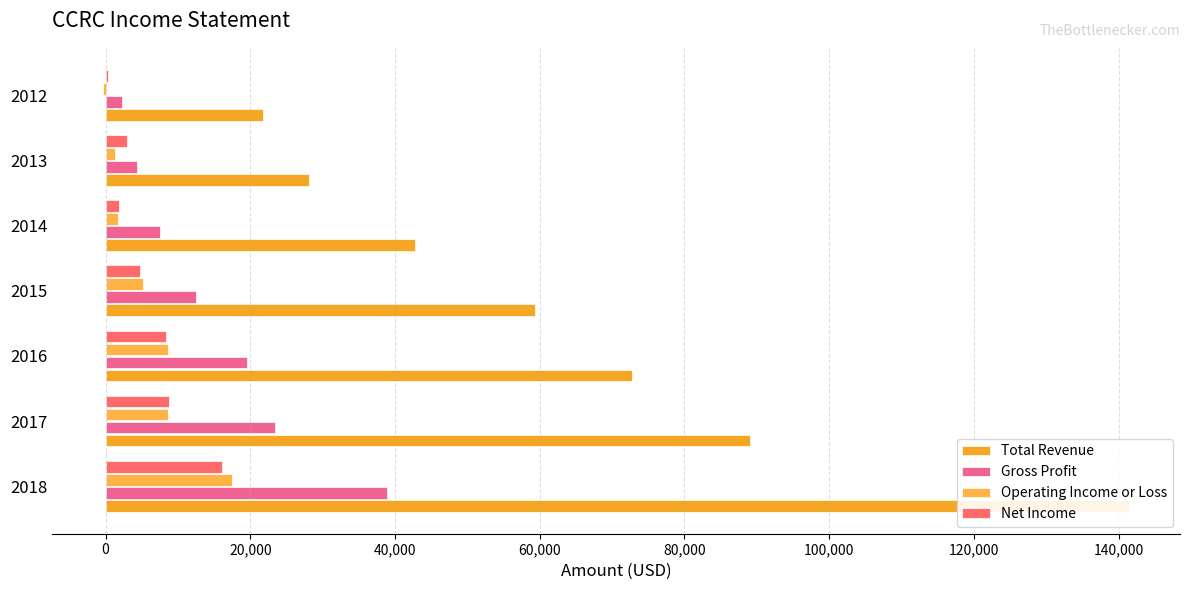

Are the bars grouped side by side (vs. stacked)?

Yes